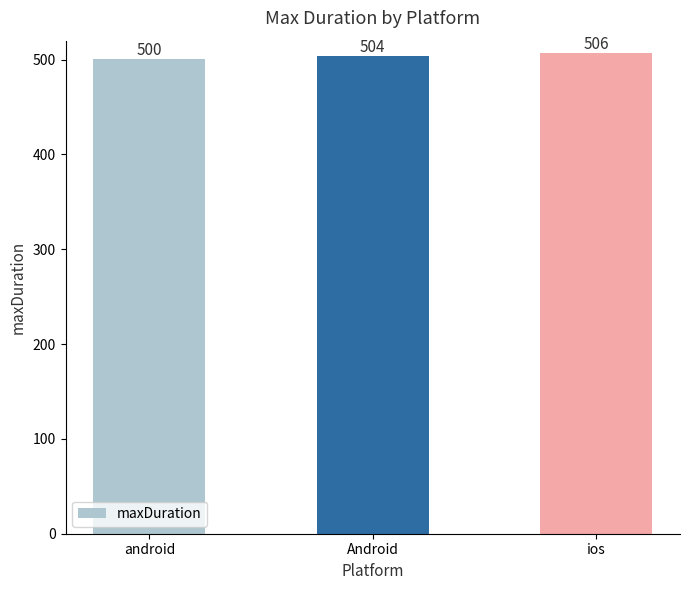

List the labels in order of value, largest first.

ios, Android, android